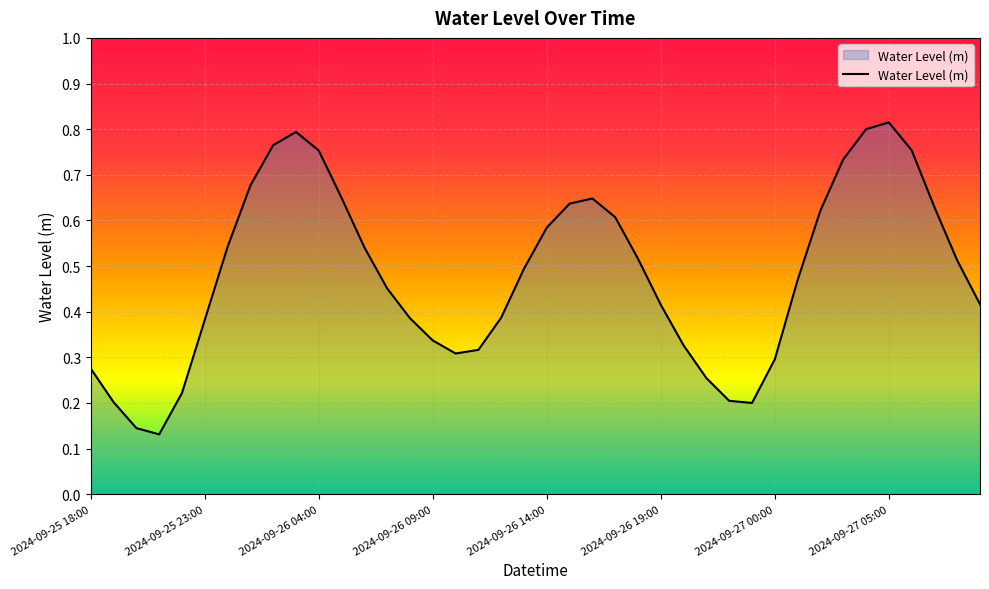

True or false: the data shows 0.1 at 2024-09-25 18:00.

False